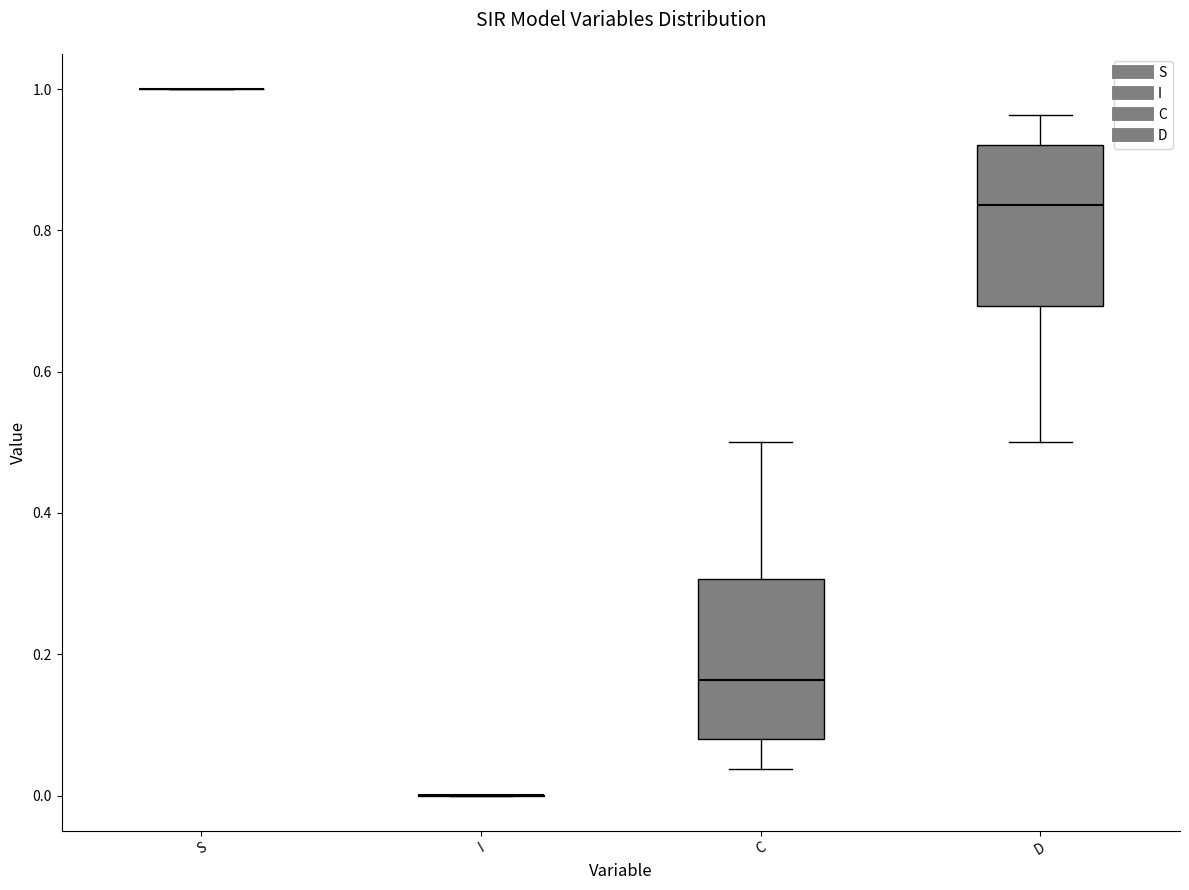

Reading left to right, read every box against the y-axis: the position of its median line, the range the box covers, and the ends of its whiskers. The values are not printed on the chart, so give them approximately, as read against the axis.

S: box collapsed to a line at 1.00, whiskers 1.00 to 1.00
I: box collapsed to a line at 0.00, whiskers 0.00 to 0.00
C: median 0.16, box 0.08 to 0.30, whiskers 0.04 to 0.50
D: median 0.84, box 0.70 to 0.92, whiskers 0.50 to 0.96